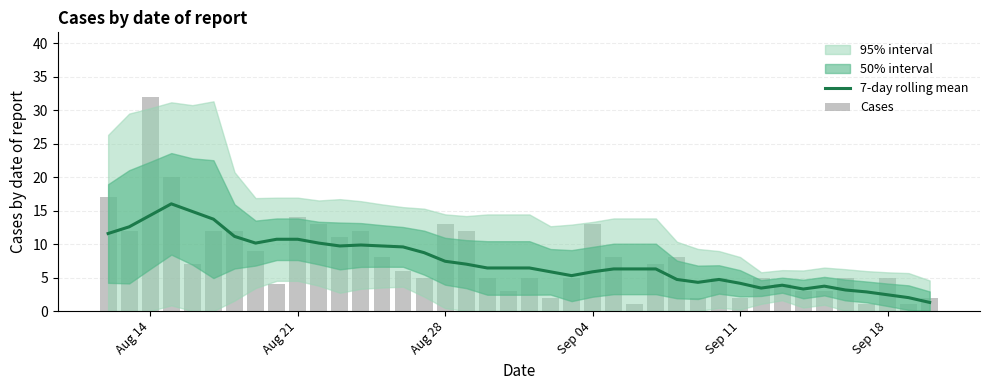

Is it true that 7-day rolling mean equals 7.0 at Sep 11?

False